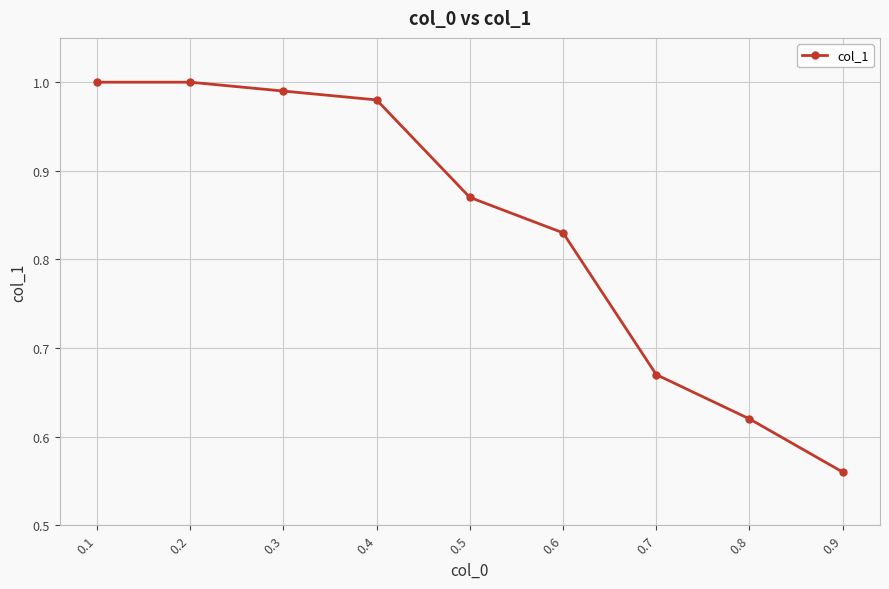

The chart shows a value of 1.0 at 0.1. True or false?

True